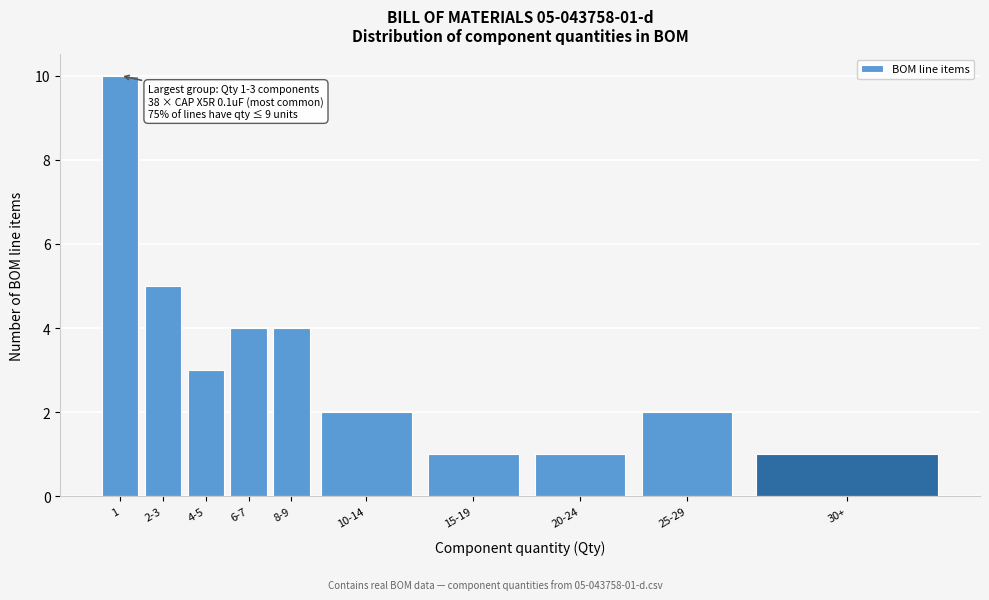

Reading left to right, transcribe all the data shown in this chart.

1=10	2-3=5	4-5=3	6-7=4	8-9=4	10-14=2	15-19=1	20-24=1	25-29=2	30+=1